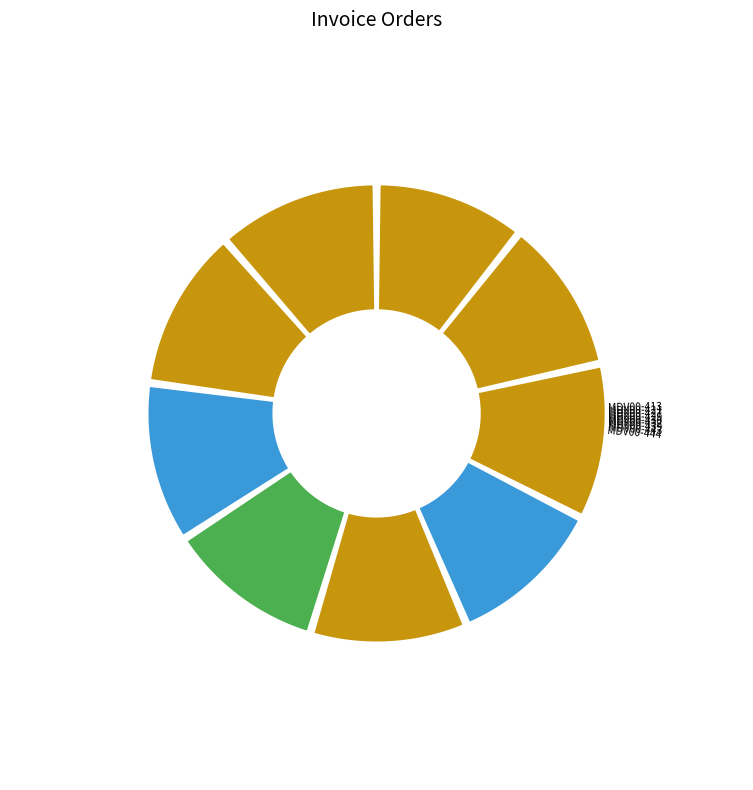

Which category has the biggest portion of the pie?

MDV00-444